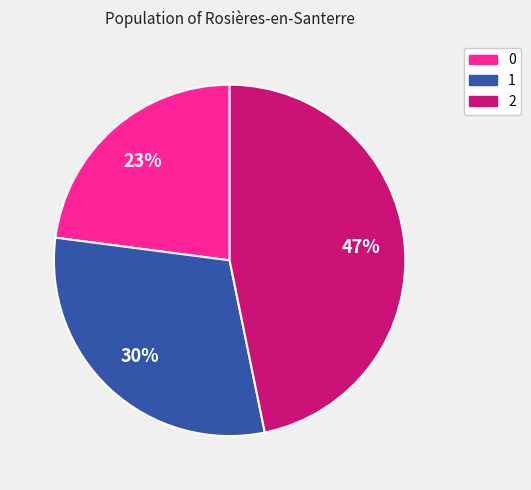

Combined, do 1 and 2 account for over 50%?

Yes